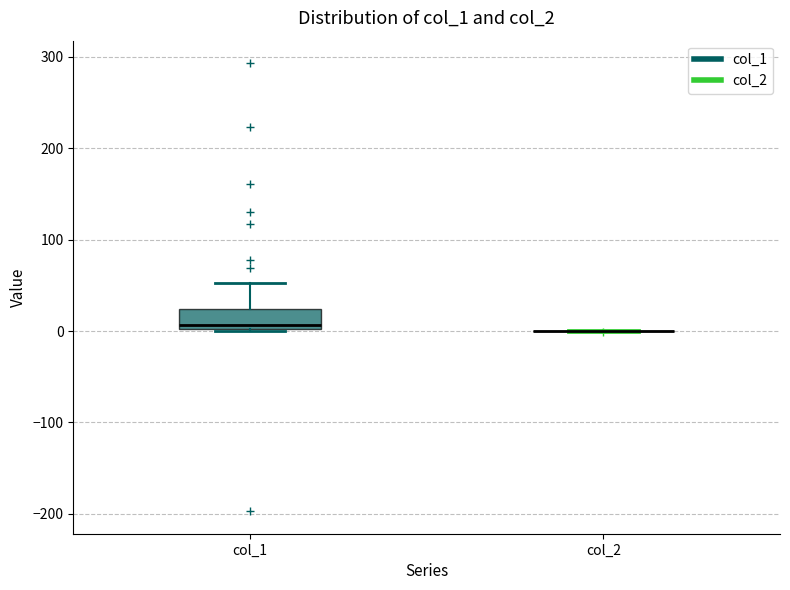

Reading left to right, transcribe this box plot: for each box, give where its median line is, the range the box spans, and where its two whiskers end, as read against the y-axis. The values are not printed on the chart, so give them approximately, as read against the axis.

col_1: median 10, box 0 to 20, whiskers 0 to 50
col_2: box collapsed to a line at 0, whiskers 0 to 0